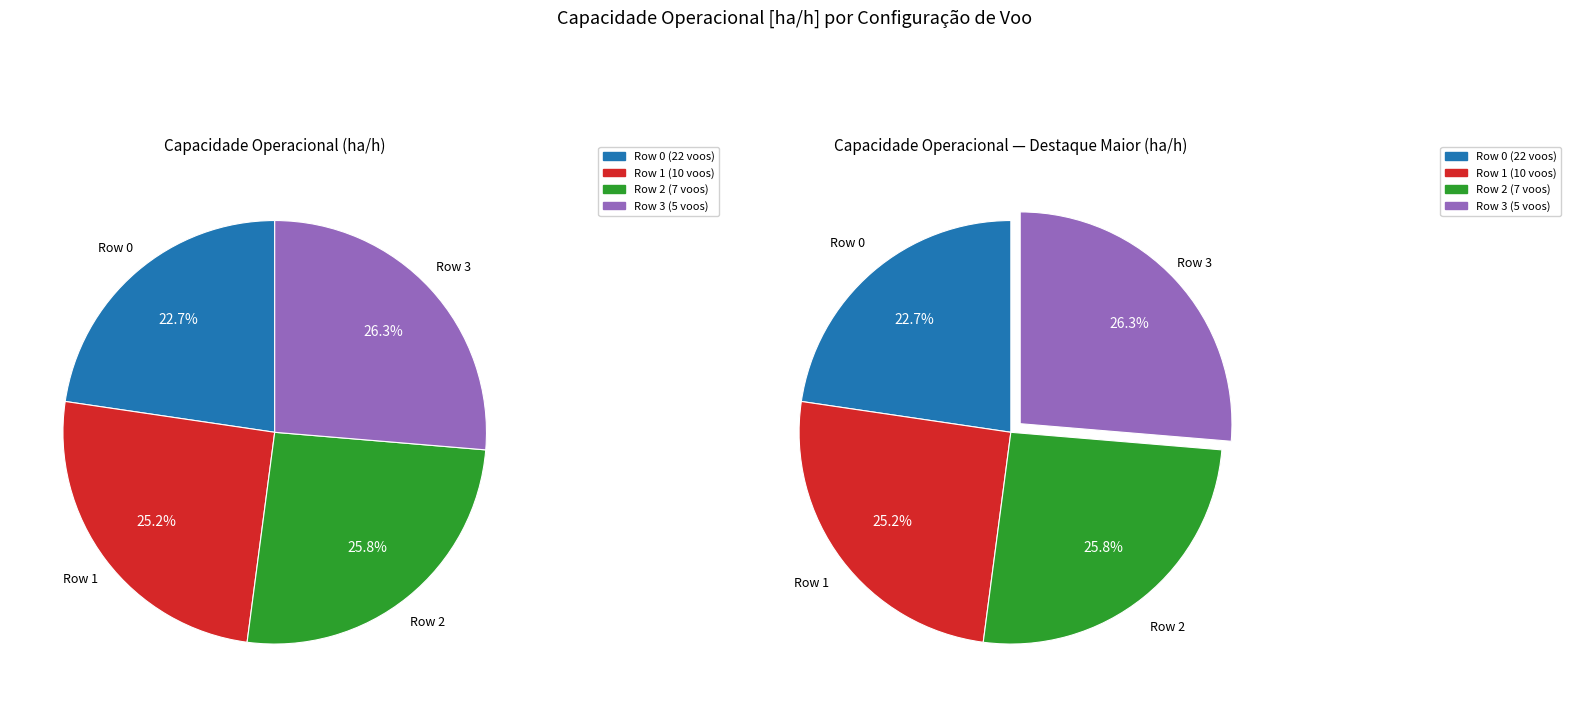

Which category has the smallest portion of the pie?

Row 0 (22 voos)